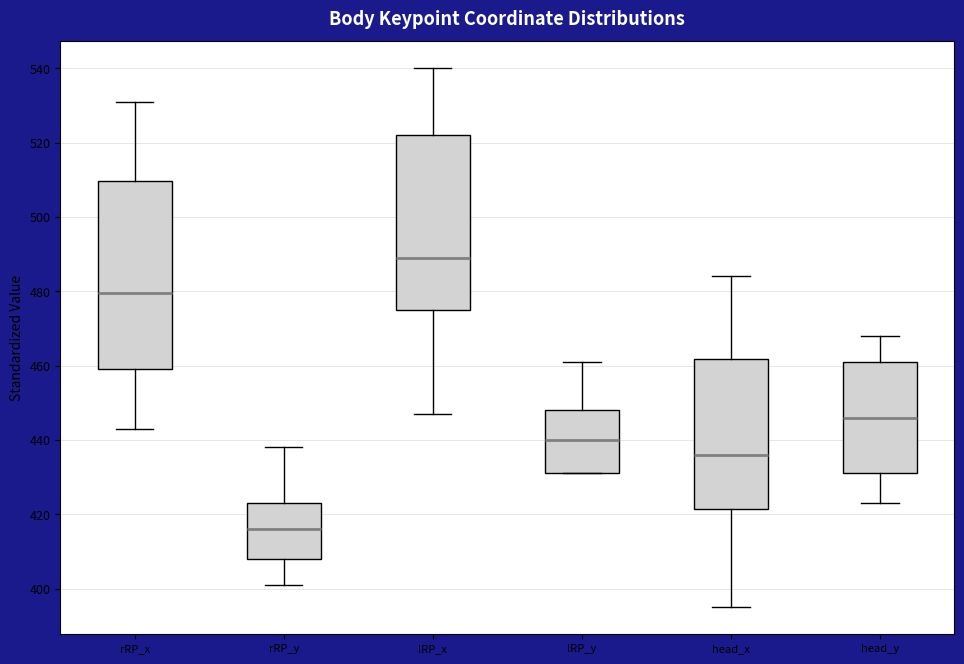

Reading left to right, read every box against the y-axis: the position of its median line, the range the box covers, and the ends of its whiskers. The values are not printed on the chart, so give them approximately, as read against the axis.

rRP_x: median 480, box 460 to 510, whiskers 444 to 532
rRP_y: median 416, box 408 to 424, whiskers 402 to 438
lRP_x: median 490, box 476 to 522, whiskers 446 to 540
lRP_y: median 440, box 432 to 448, whiskers 432 to 460
head_x: median 436, box 422 to 462, whiskers 396 to 484
head_y: median 446, box 432 to 462, whiskers 424 to 468